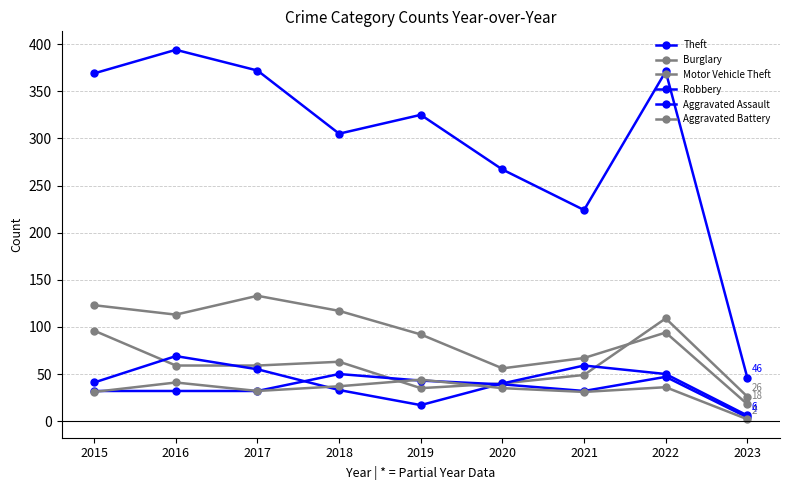

How many series are shown in this chart?

6